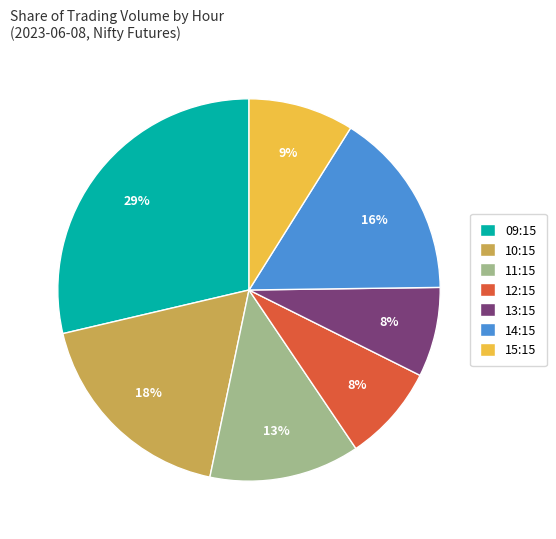

Between 10:15 and 11:15, which is larger?

10:15